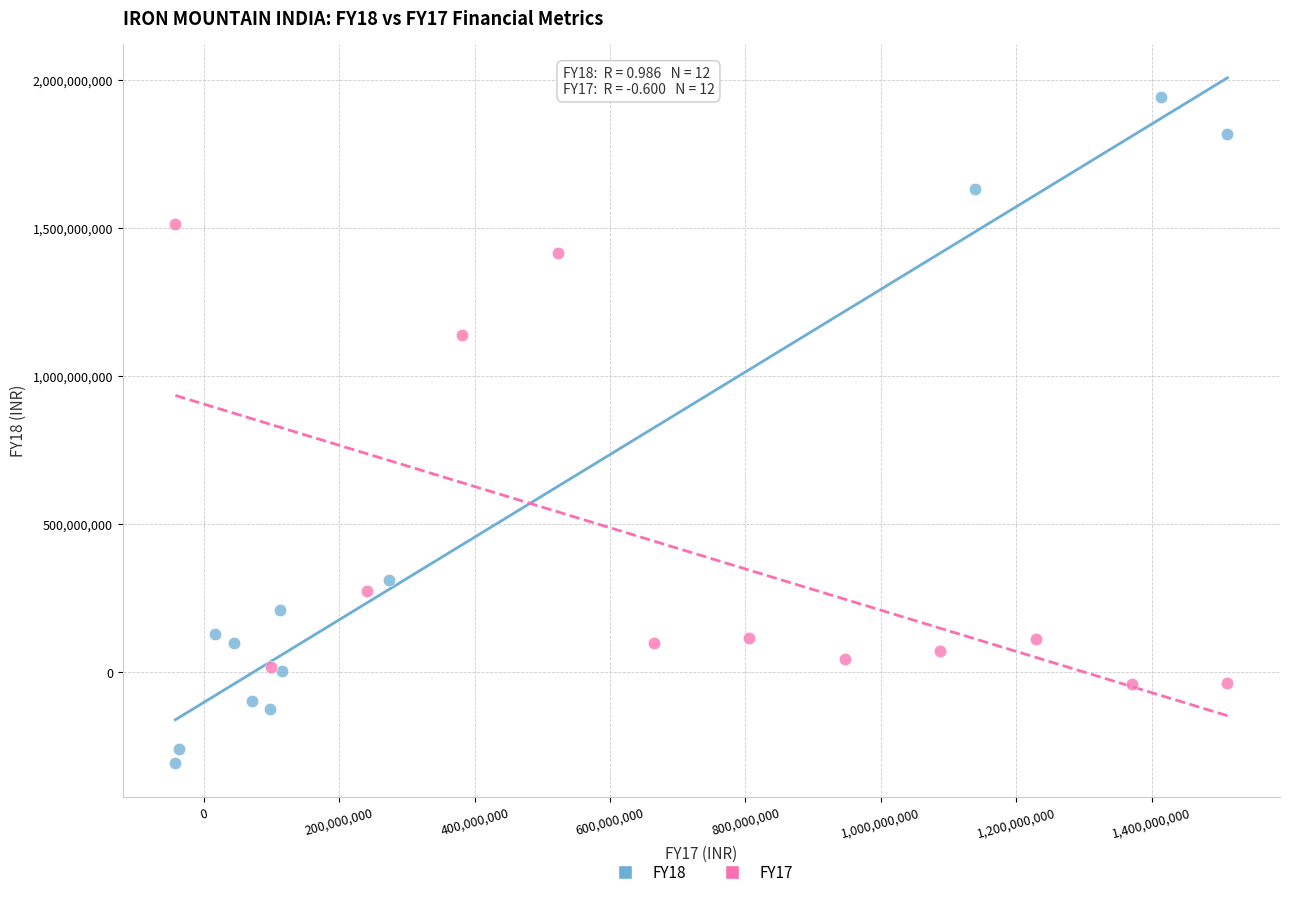

Which series contains the lowest Y value?

FY18